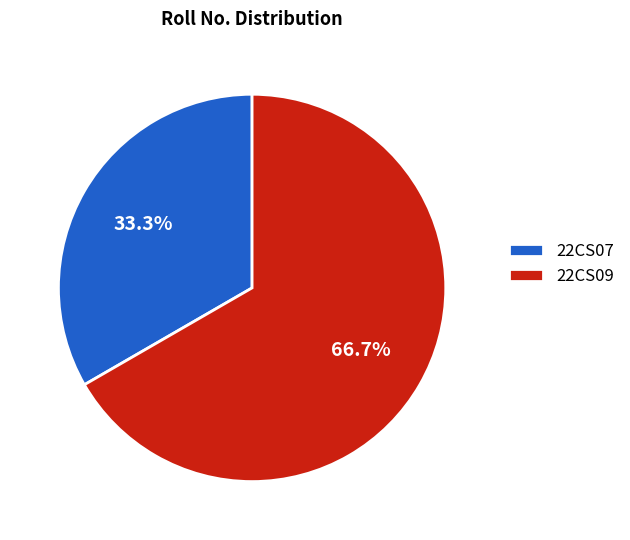

To the nearest percent, what portion does 22CS07 represent?

33%